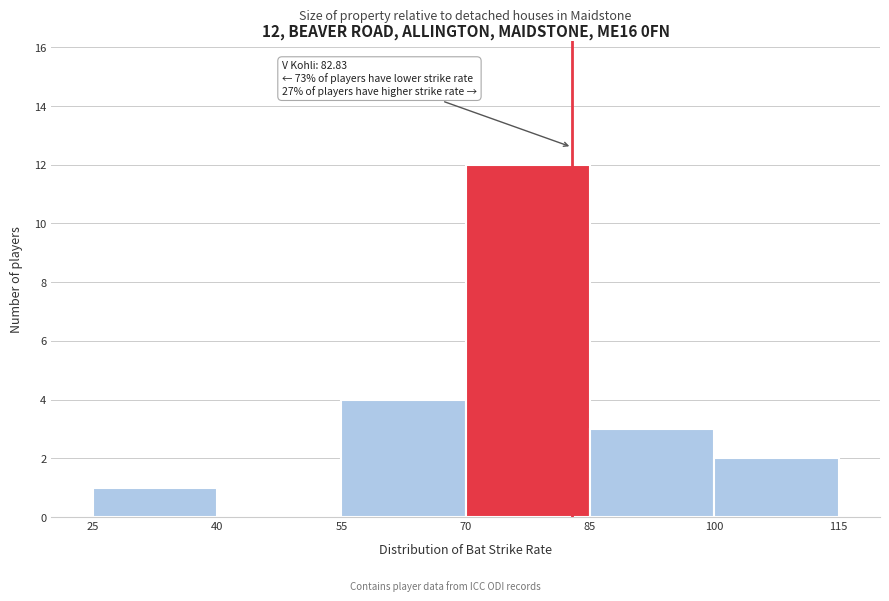

Which range on the x-axis has the tallest bar?

70 to 85